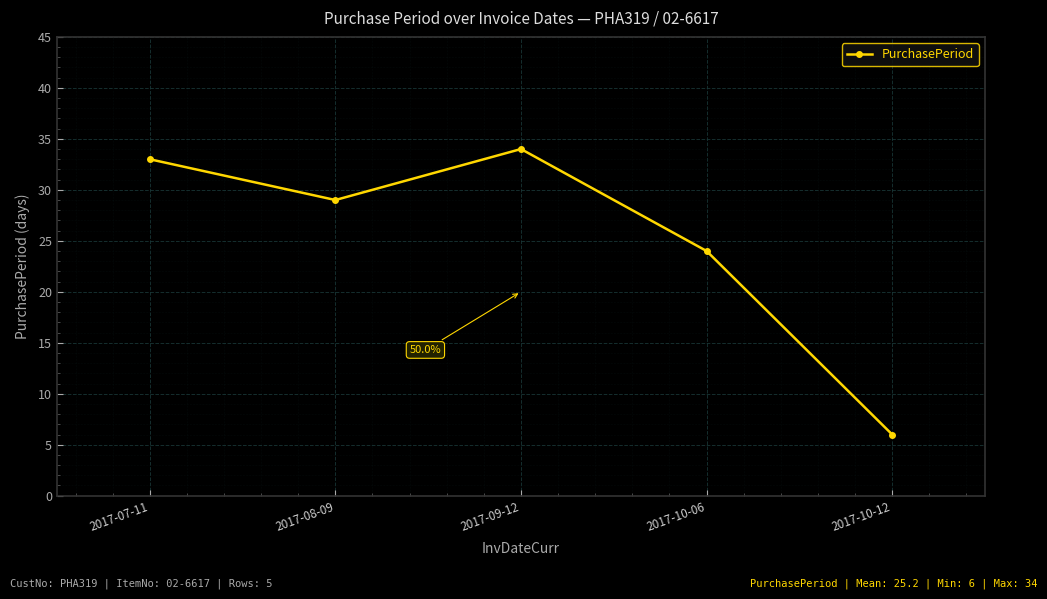

What position from the right is 2017-10-12?

1